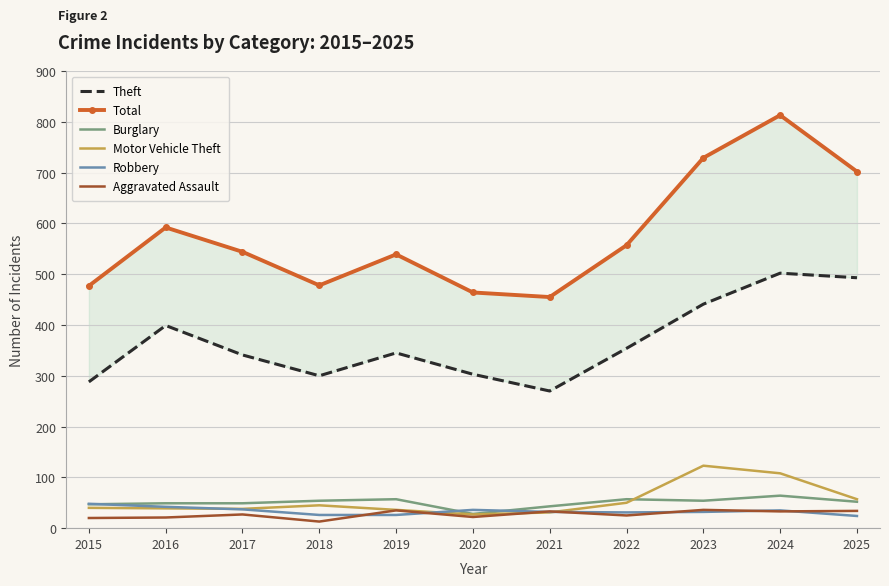

Which category has the highest value in the Robbery series?

2015